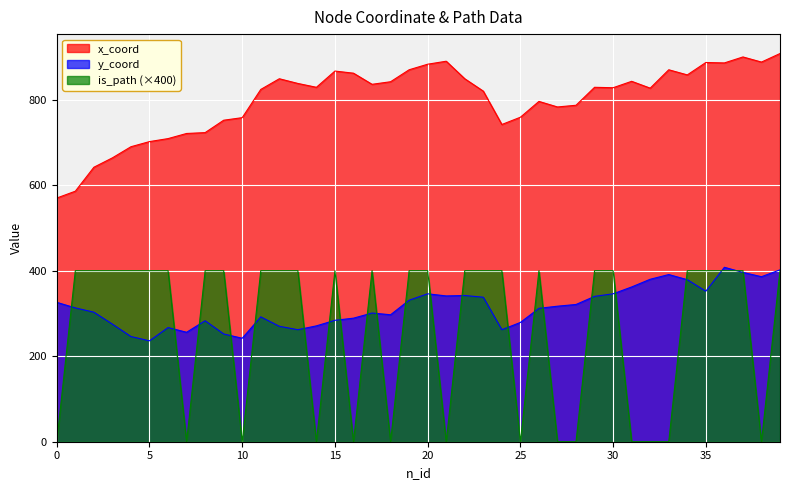

At which category is the sum across all series the highest?

39